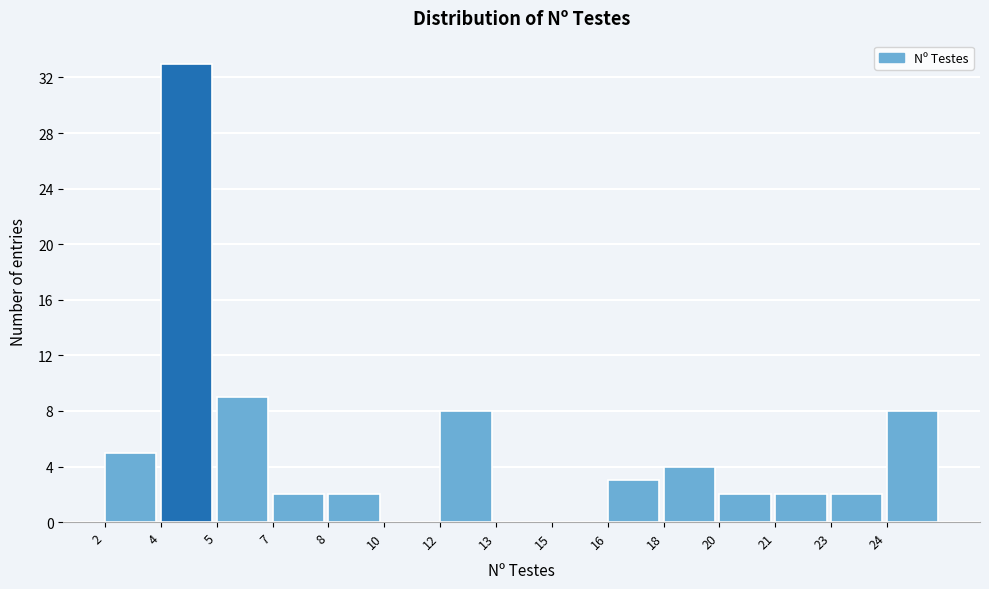

Reading right to left, transcribe all the data shown in this chart.

24=8	23=2	21=2	20=2	18=4	16=3	15=0	13=0	12=8	10=0	8=2	7=2	5=9	4=33	2=5